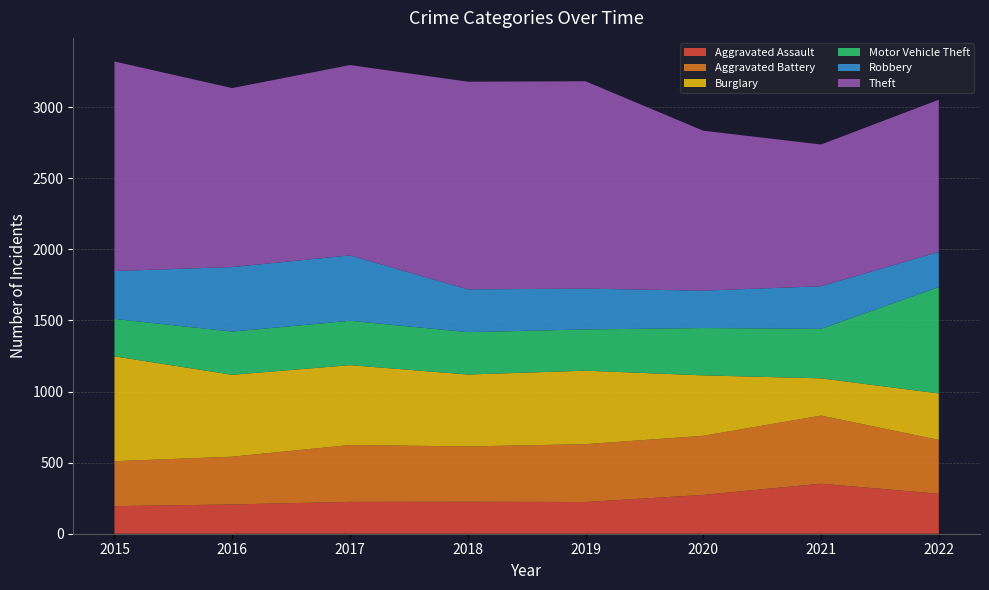

Reading left to right, what are all the values shown in this chart?

Aggravated Assault: 2015=194	2016=206	2017=224	2018=225	2019=223	2020=273	2021=352	2022=281
Aggravated Battery: 2015=316	2016=336	2017=400	2018=389	2019=407	2020=416	2021=479	2022=379
Burglary: 2015=738	2016=576	2017=562	2018=506	2019=517	2020=425	2021=262	2022=327
Motor Vehicle Theft: 2015=263	2016=304	2017=312	2018=298	2019=290	2020=333	2021=348	2022=748
Robbery: 2015=337	2016=454	2017=460	2018=301	2019=287	2020=263	2021=300	2022=247
Theft: 2015=1474	2016=1259	2017=1339	2018=1461	2019=1459	2020=1125	2021=997	2022=1071